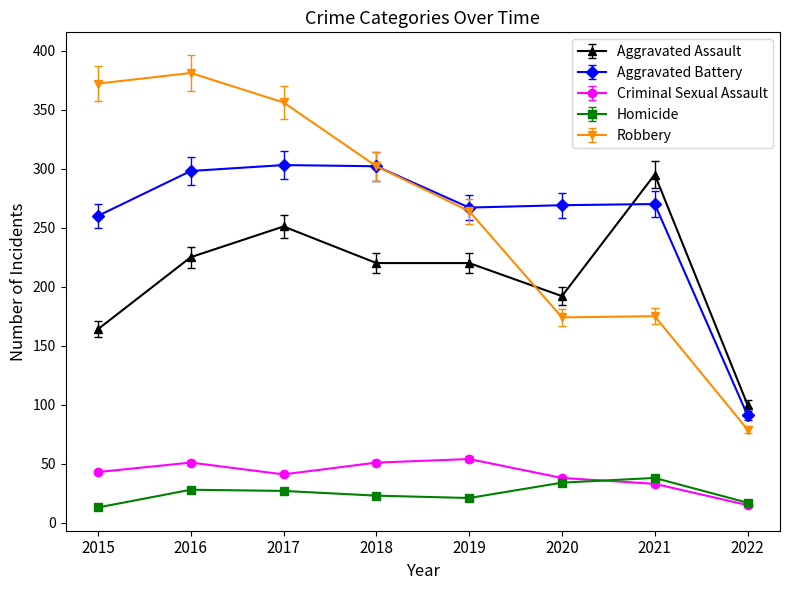

Is the value of Aggravated Battery at 2016 greater than the value of Aggravated Assault at 2020?

Yes